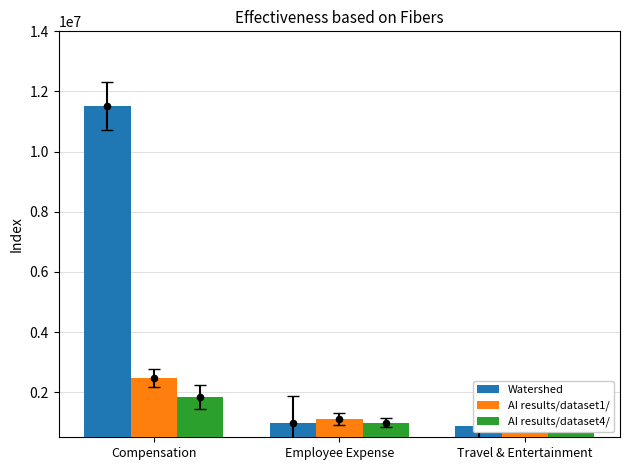

At which category is the sum across all series the highest?

Compensation